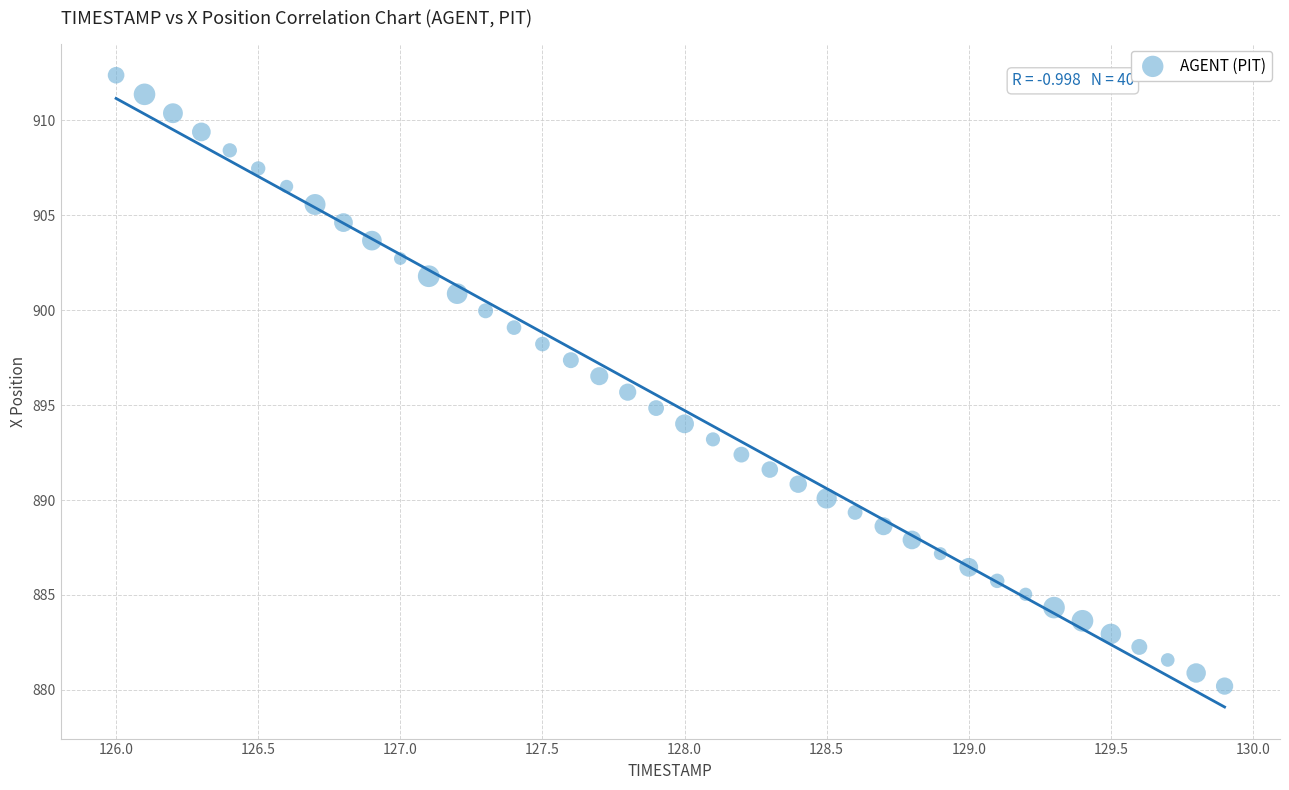

What is the range of Y values (max minus min)?

32.2